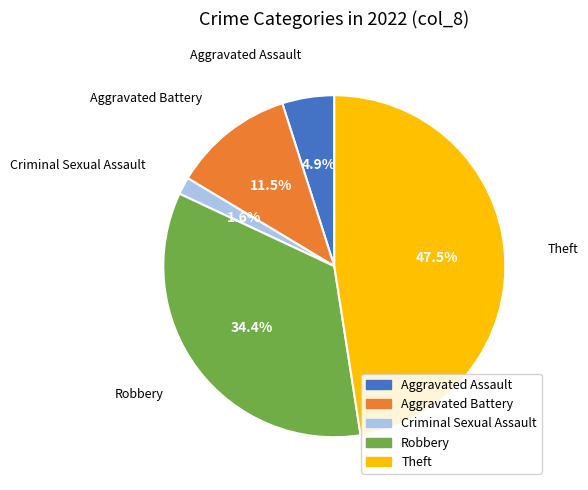

What is the smallest slice in the pie chart?

Criminal Sexual Assault